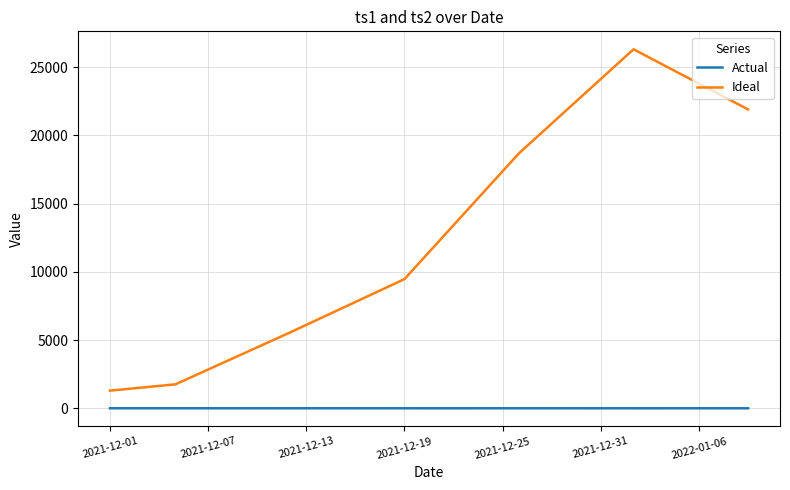

List the series in order of their peak value, highest first.

Ideal, Actual